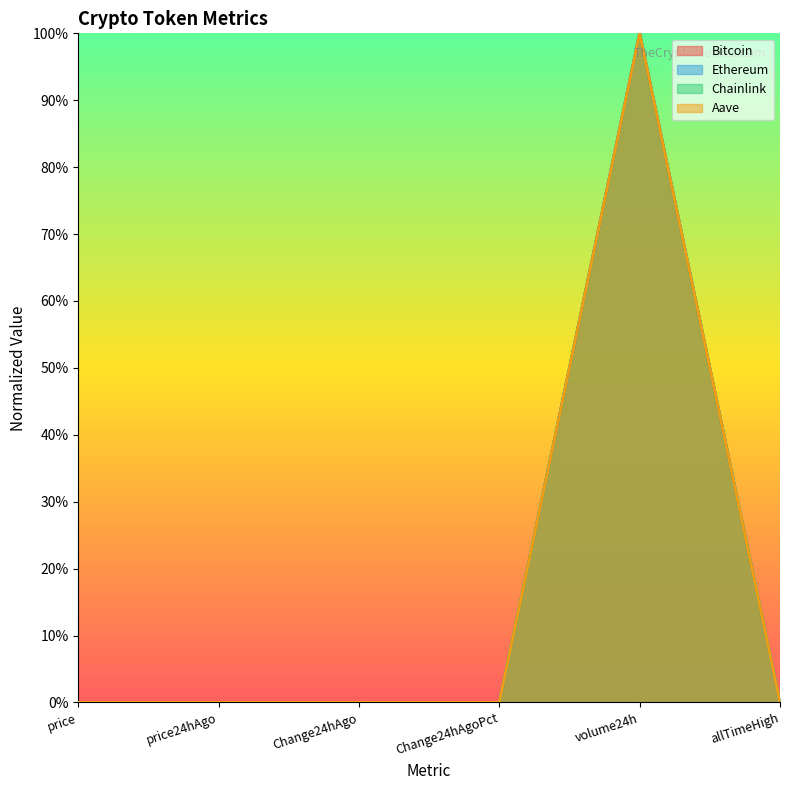

At how many categories does at least one series exceed 0?

5